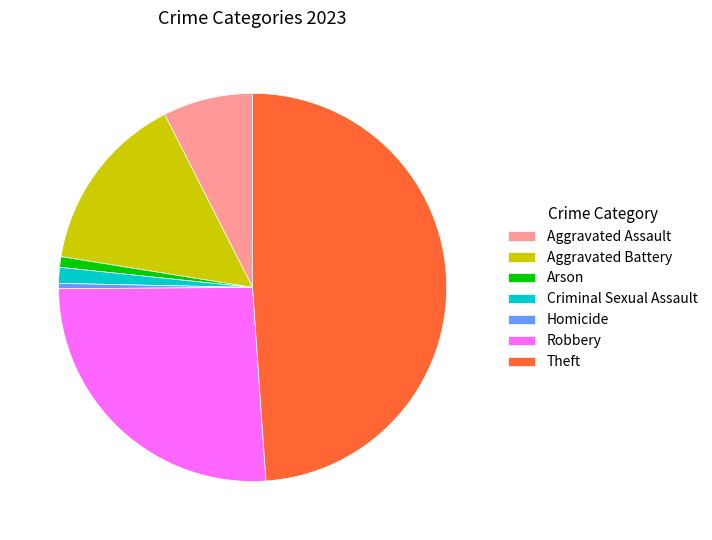

What is the largest slice in the pie chart?

Theft